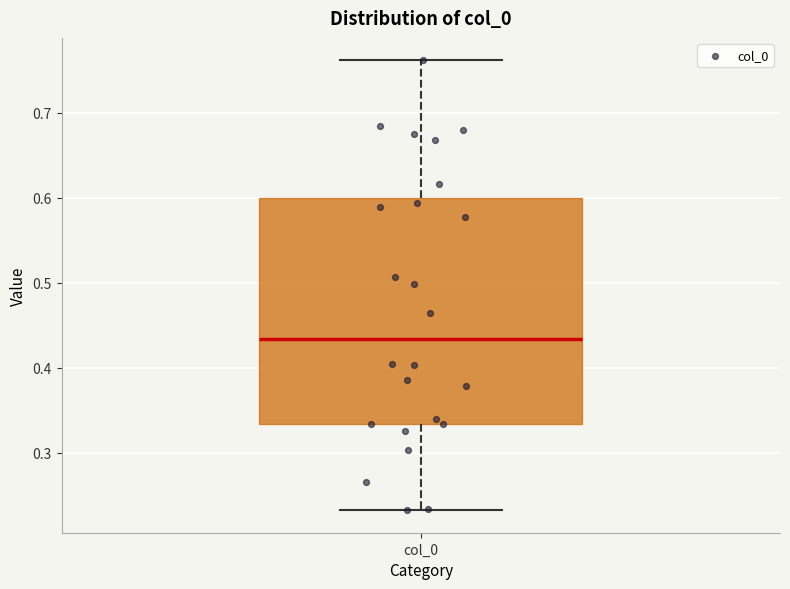

Read this box plot against the y-axis: the position of the median line, the range covered by the box, and the ends of both whiskers. The values are not printed on the chart, so give them approximately, as read against the axis.

median 0.43, box 0.33 to 0.60, whiskers 0.23 to 0.76